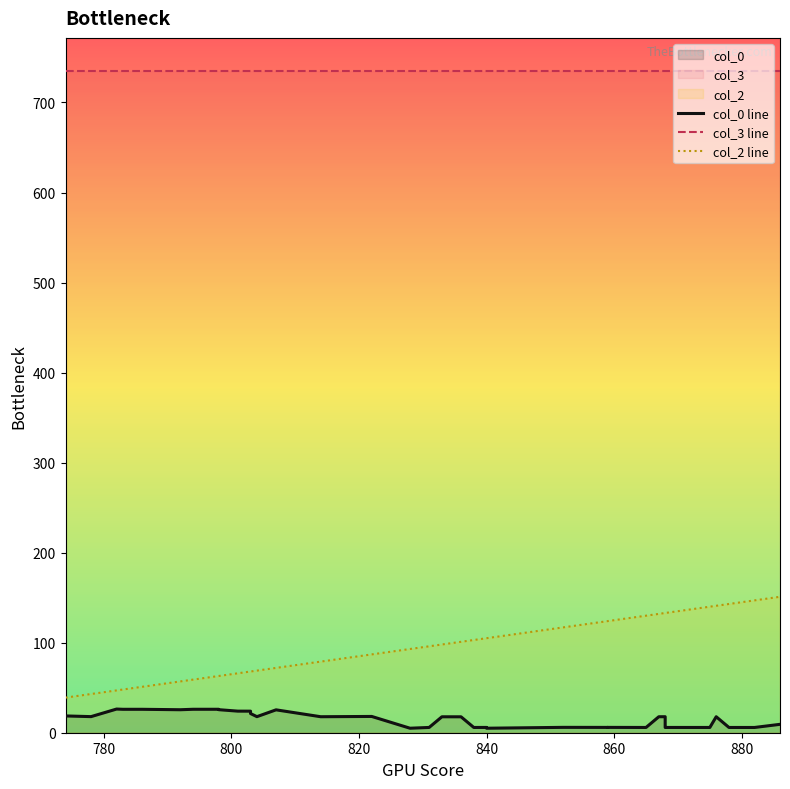

What is the sum of all col_3 line values?

29400.0